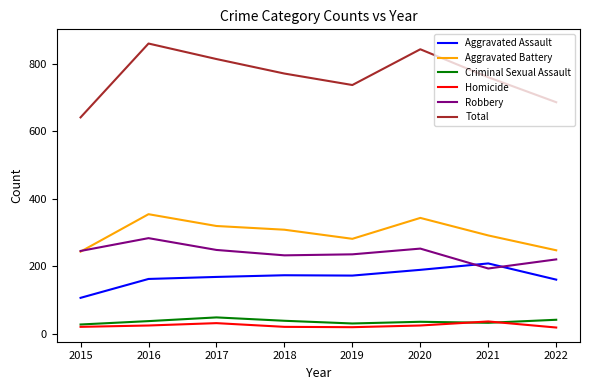

Is this an area chart (filled region under the line)?

No